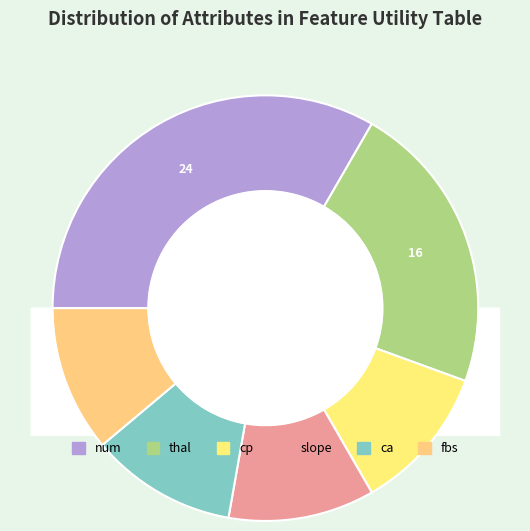

Is the sum of cp and num greater than half?

No